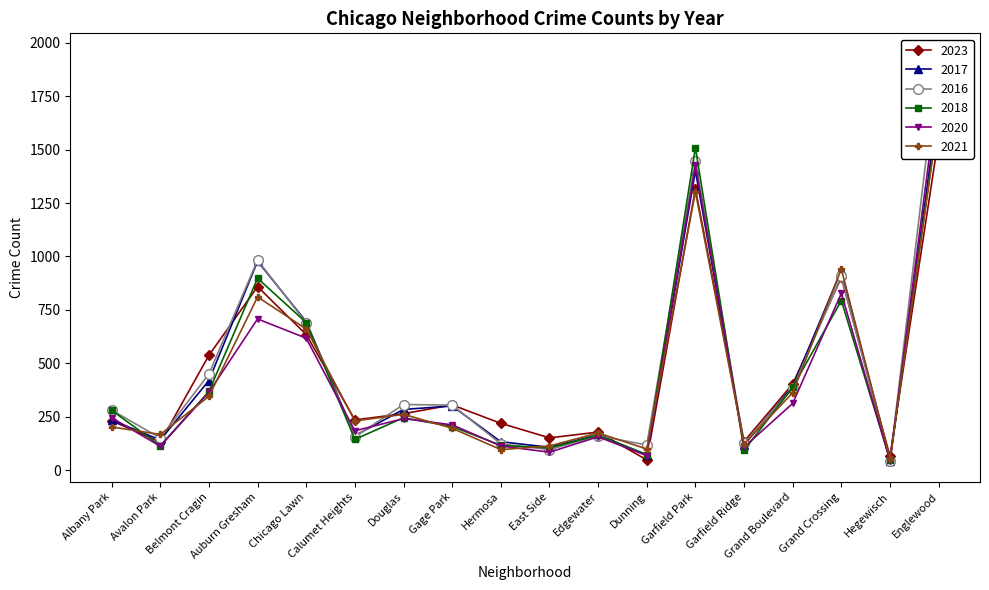

What is the spread (max minus min) of values at Garfield Park?

206